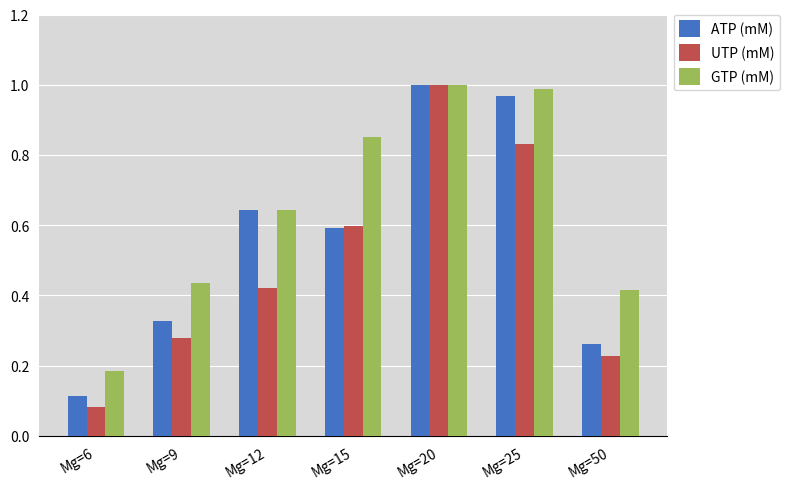

What is the average value of the UTP (mM) series?

0.5